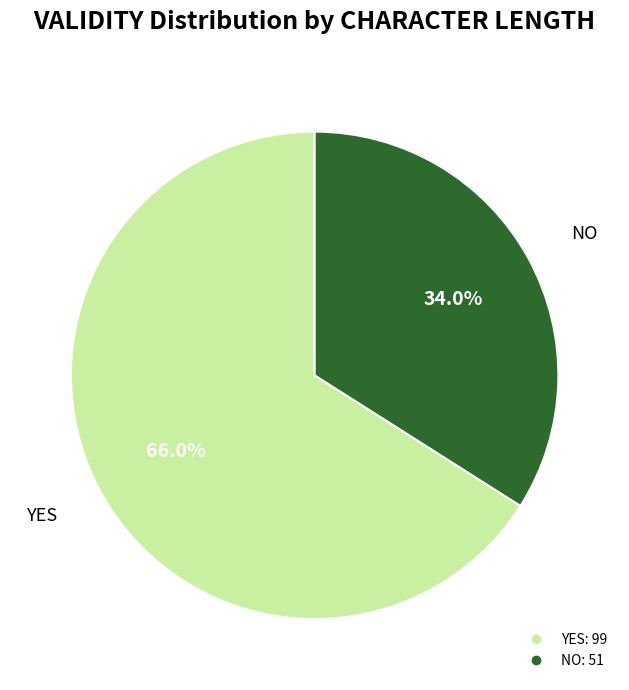

Does any single category account for the majority?

Yes